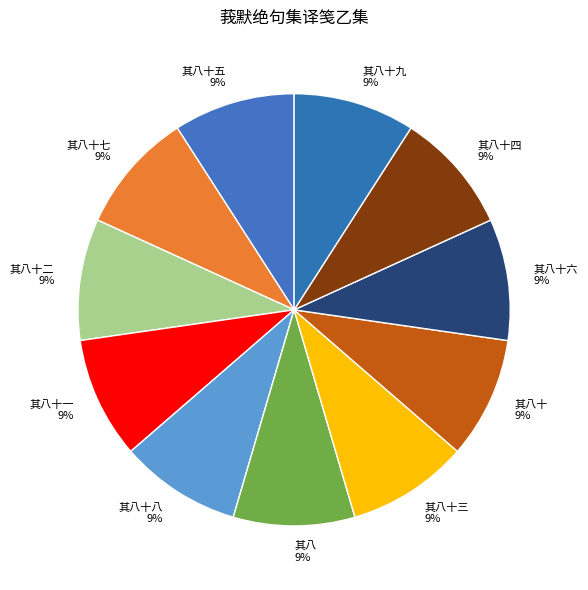

The 其八 slice represents 22% of the pie. True or false?

False